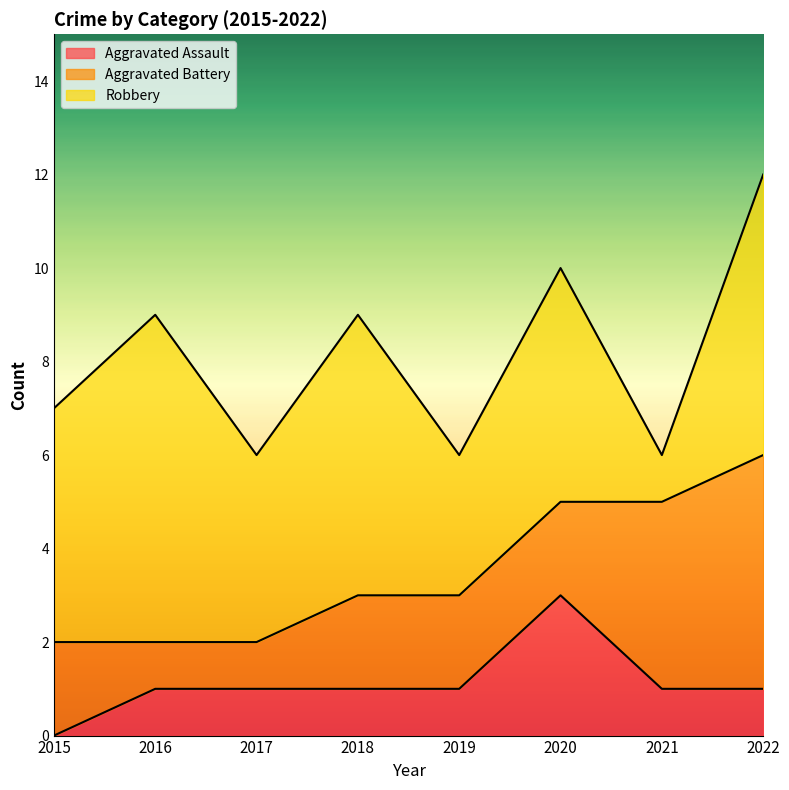

Reading left to right, what are all the values shown in this chart?

Aggravated Assault: 0	1	1	1	1	3	1	1
Aggravated Battery: 2	1	1	2	2	2	4	5
Robbery: 5	7	4	6	3	5	1	6